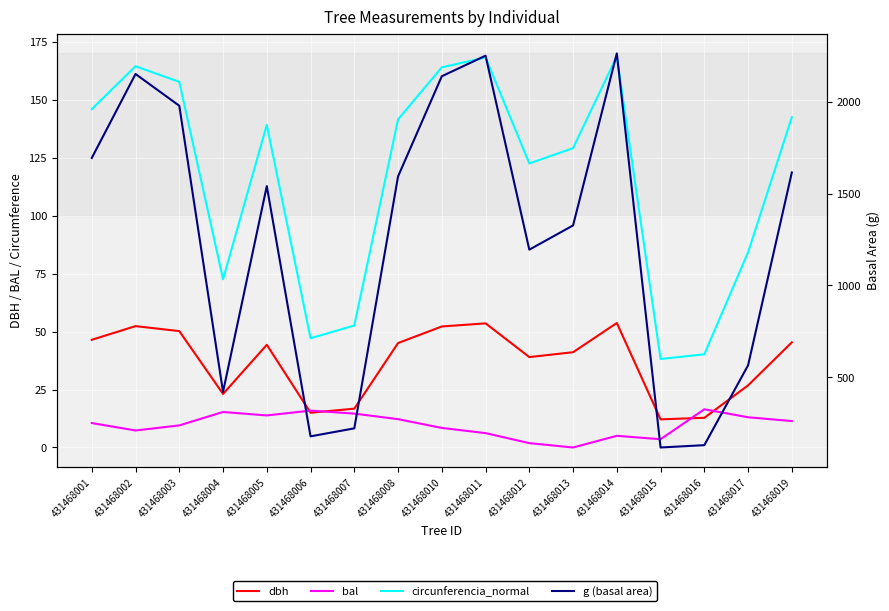

Which has a higher value, 431468001 or 431468014?

431468014